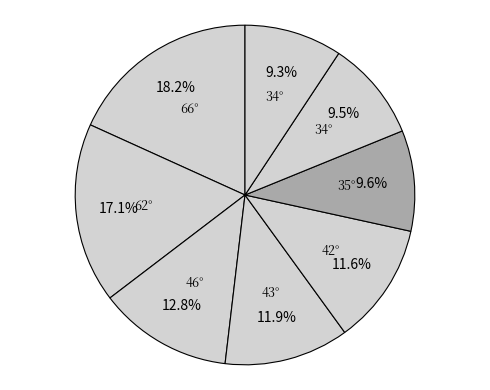

How many segments does this pie chart have?

8